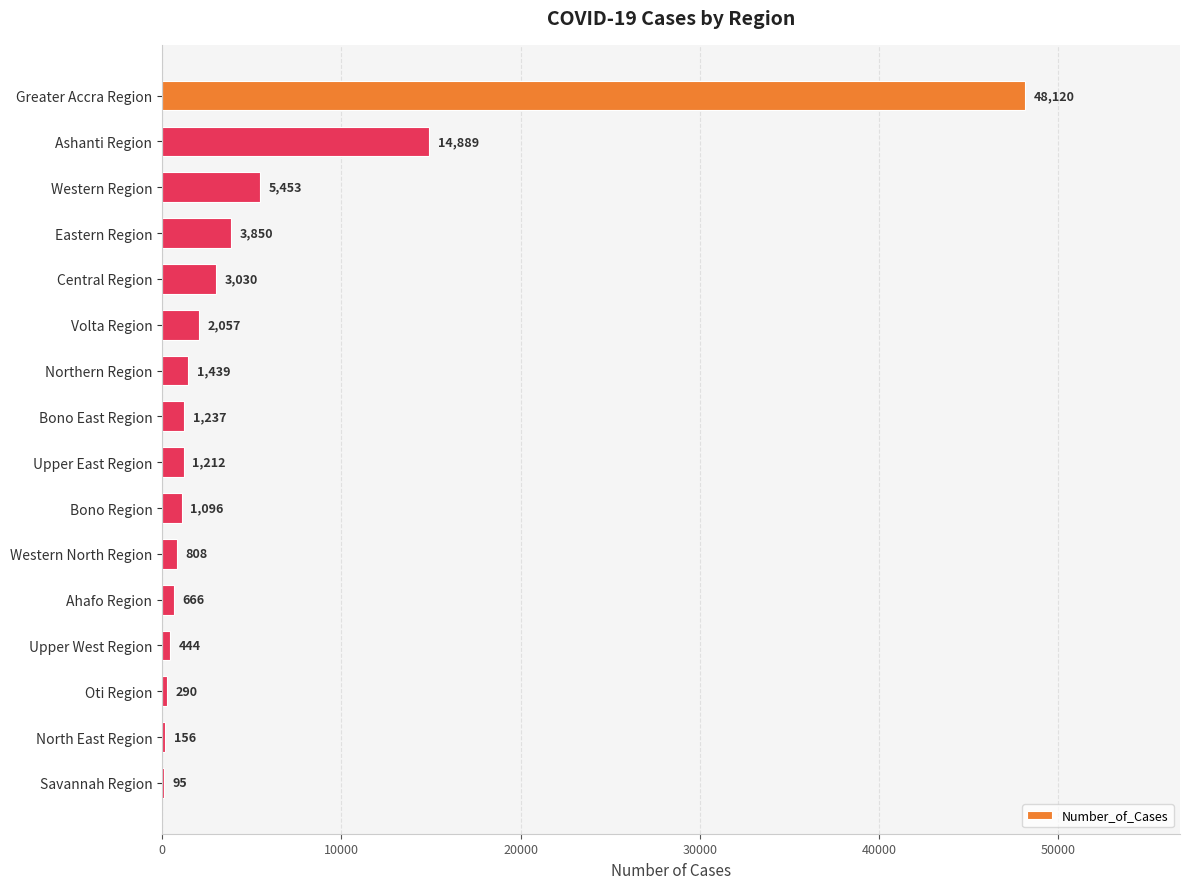

The value at Eastern Region is 5822. True or false?

False